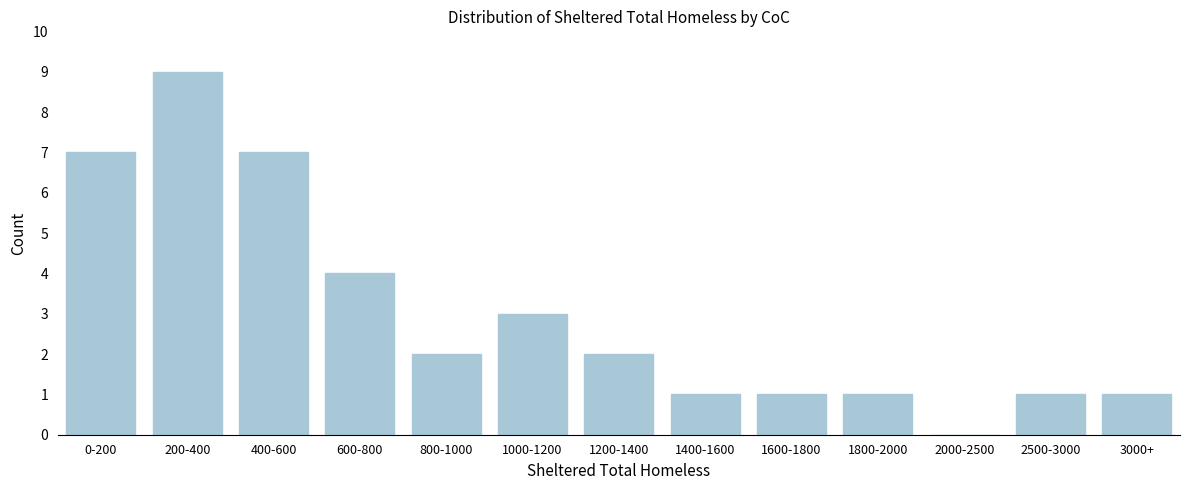

Reading right to left, what are all the values shown in this chart?

3000+=1	2500-3000=1	2000-2500=0	1800-2000=1	1600-1800=1	1400-1600=1	1200-1400=2	1000-1200=3	800-1000=2	600-800=4	400-600=7	200-400=9	0-200=7